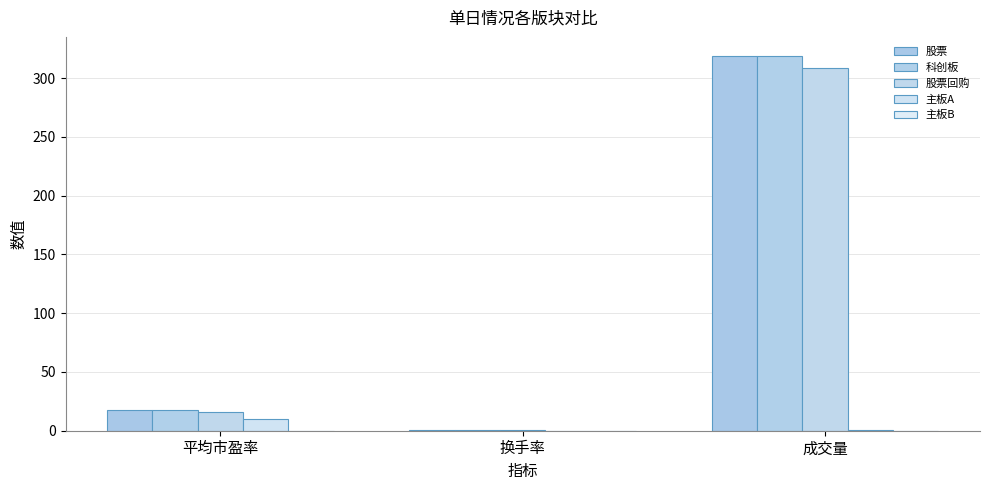

Count the 主板B values in the range 0 to 1.

3